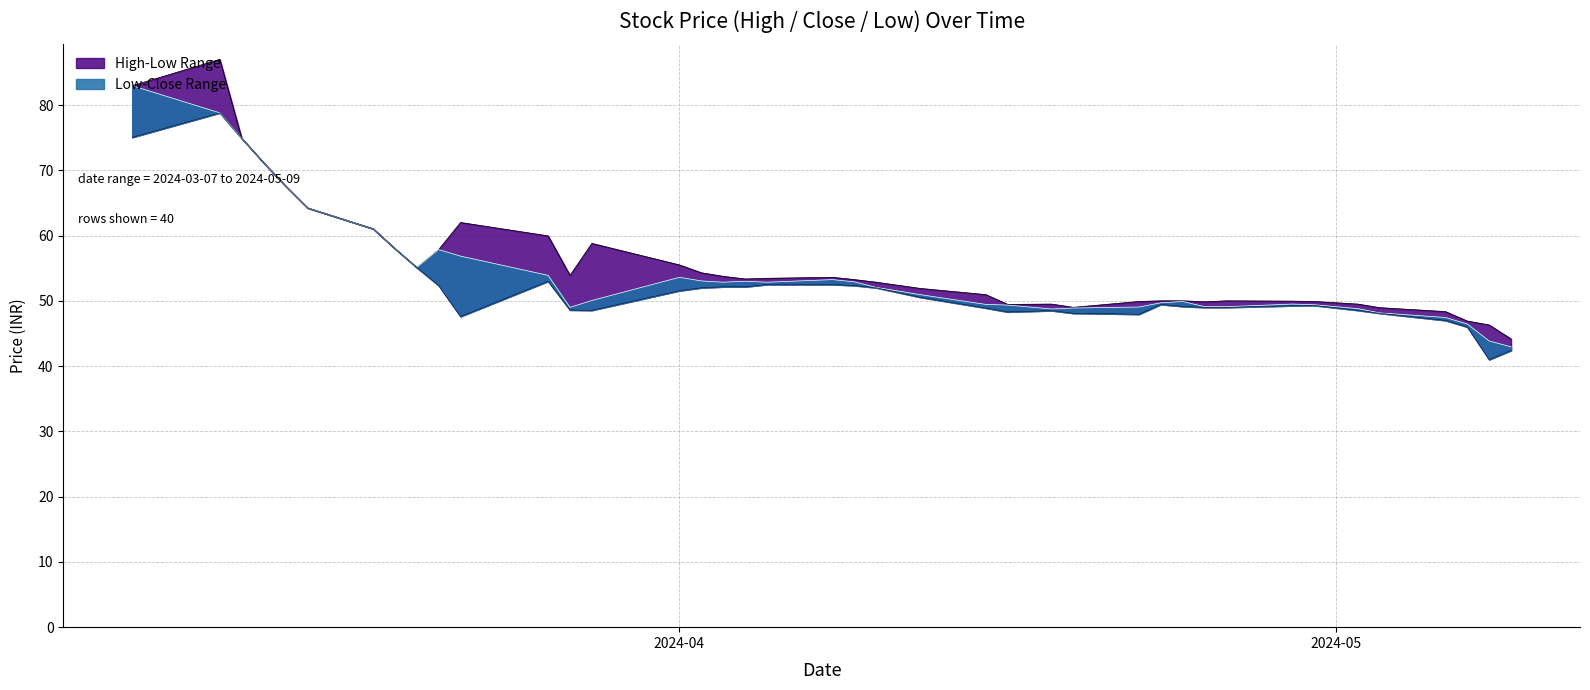

List the series in order of their peak value, lowest first.

Low, Close, High